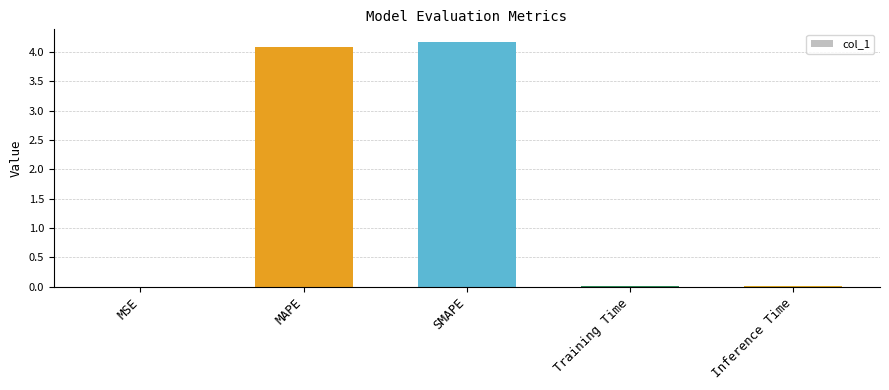

How many series are shown in this chart?

1